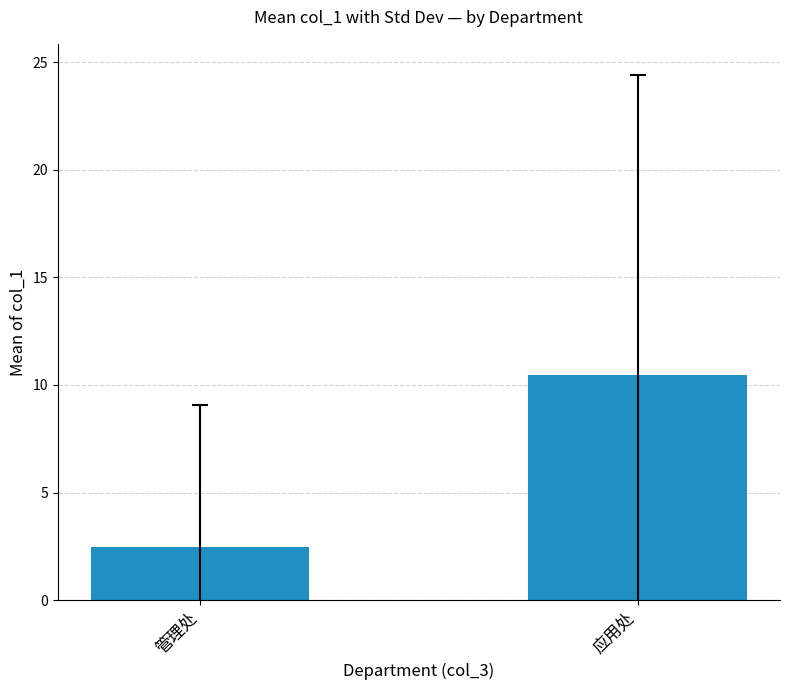

Which label corresponds to the largest value in the chart?

应用处